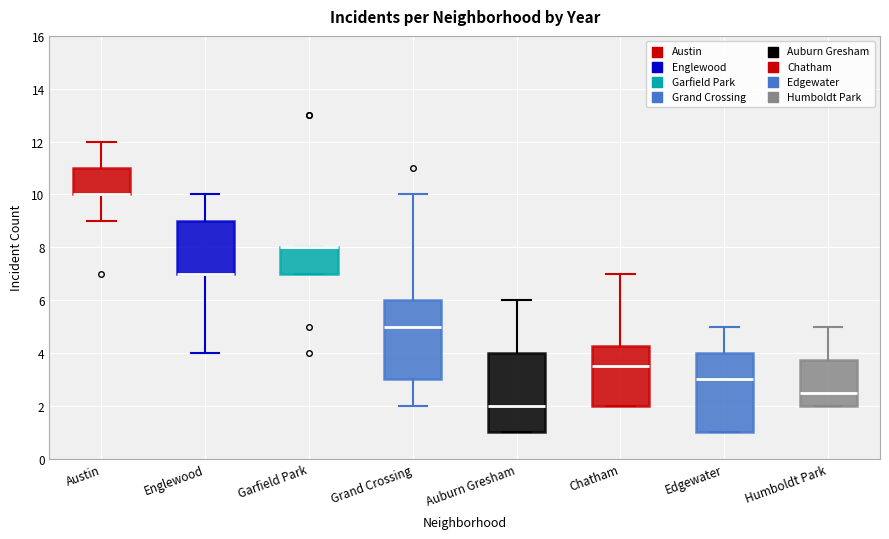

Where does the upper whisker of the box for Edgewater end on the y-axis? The values are not printed on the chart, so give them approximately, as read against the axis.

5.0